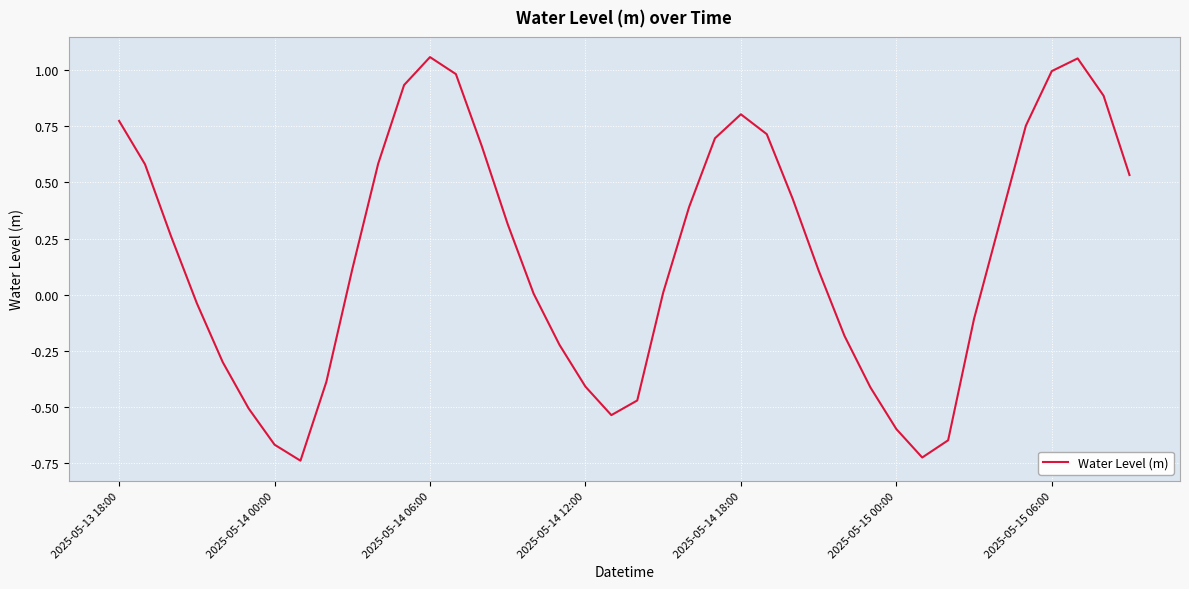

True or false: there are more than 2 points higher than both neighbors.

True